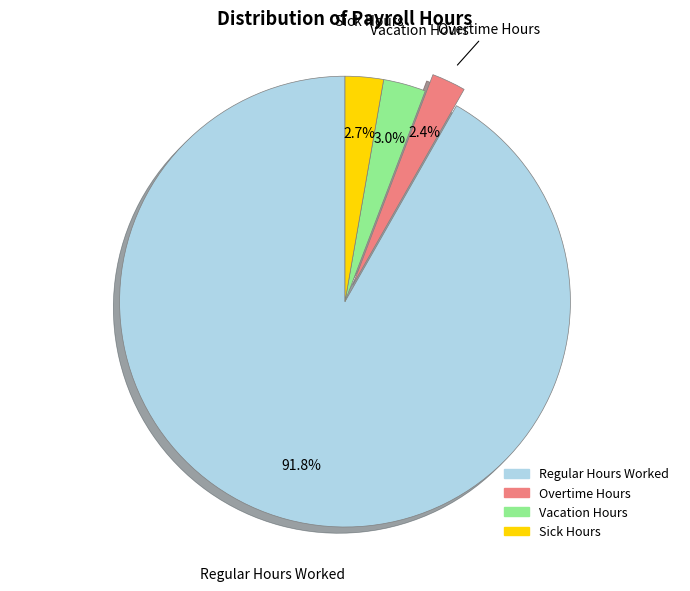

To the nearest percent, what is the difference between the largest and smallest slice percentages?

89%